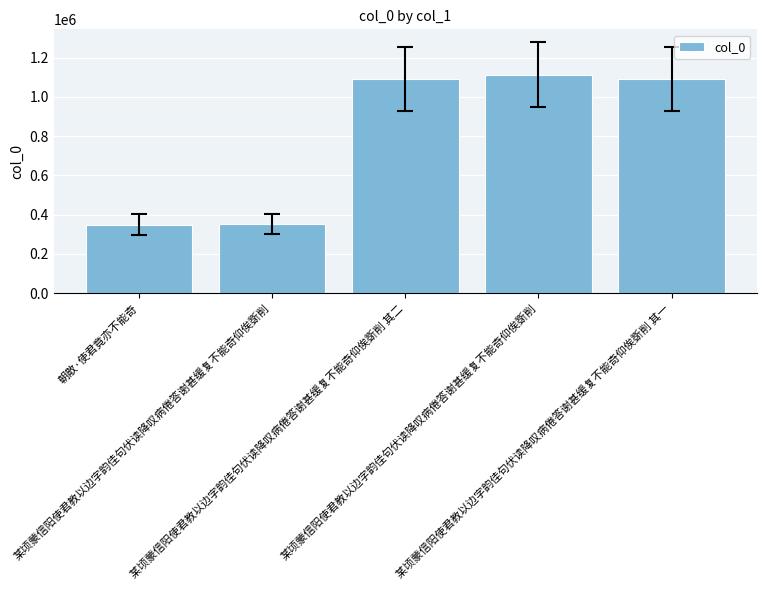

What is the value of the 1st bar from the left?

349475